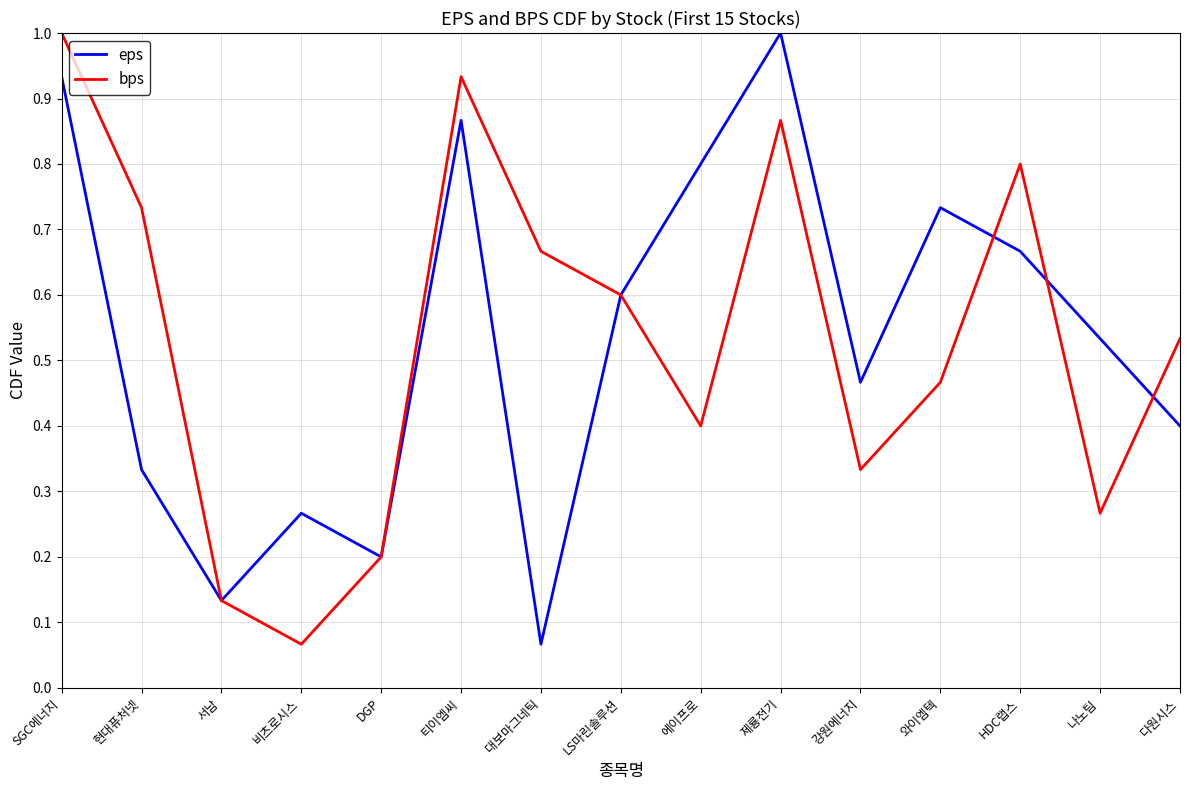

At which label is eps closest to 0?

대보마그네틱